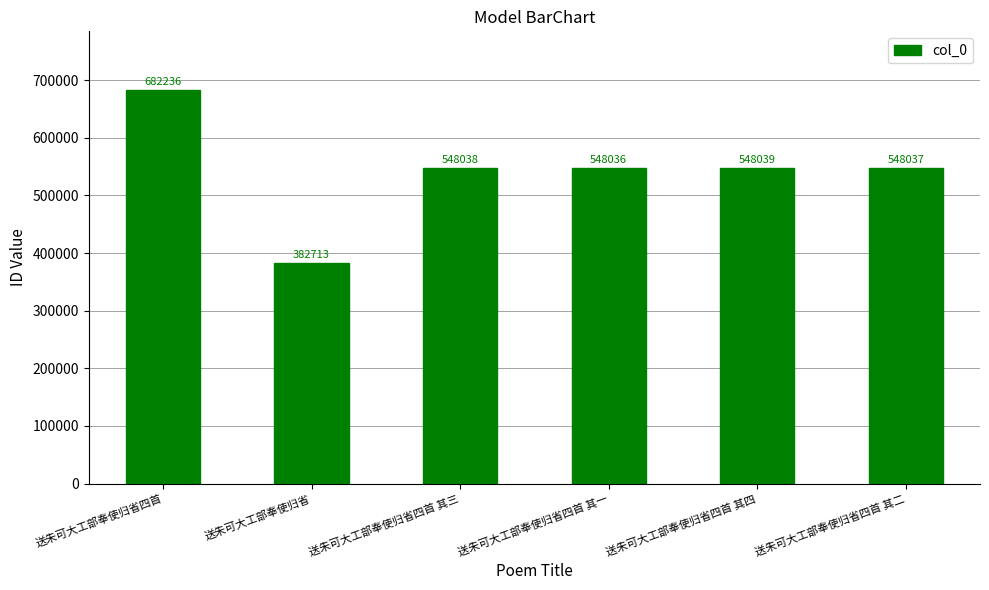

List the labels in order of value, smallest first.

送朱可大工部奉使归省, 送朱可大工部奉使归省四首 其一, 送朱可大工部奉使归省四首 其二, 送朱可大工部奉使归省四首 其三, 送朱可大工部奉使归省四首 其四, 送朱可大工部奉使归省四首